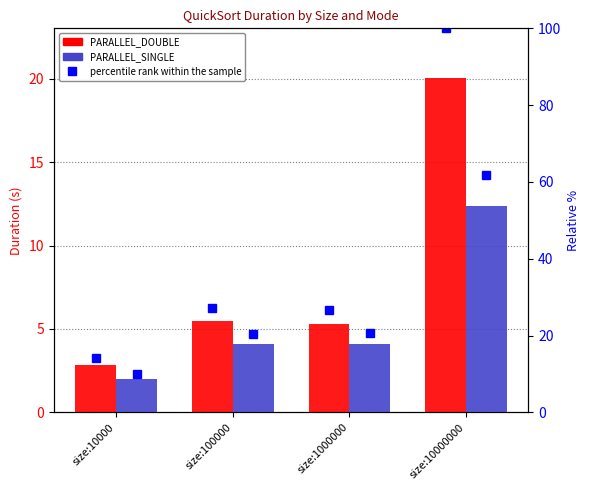

How many data points does each series have?

4